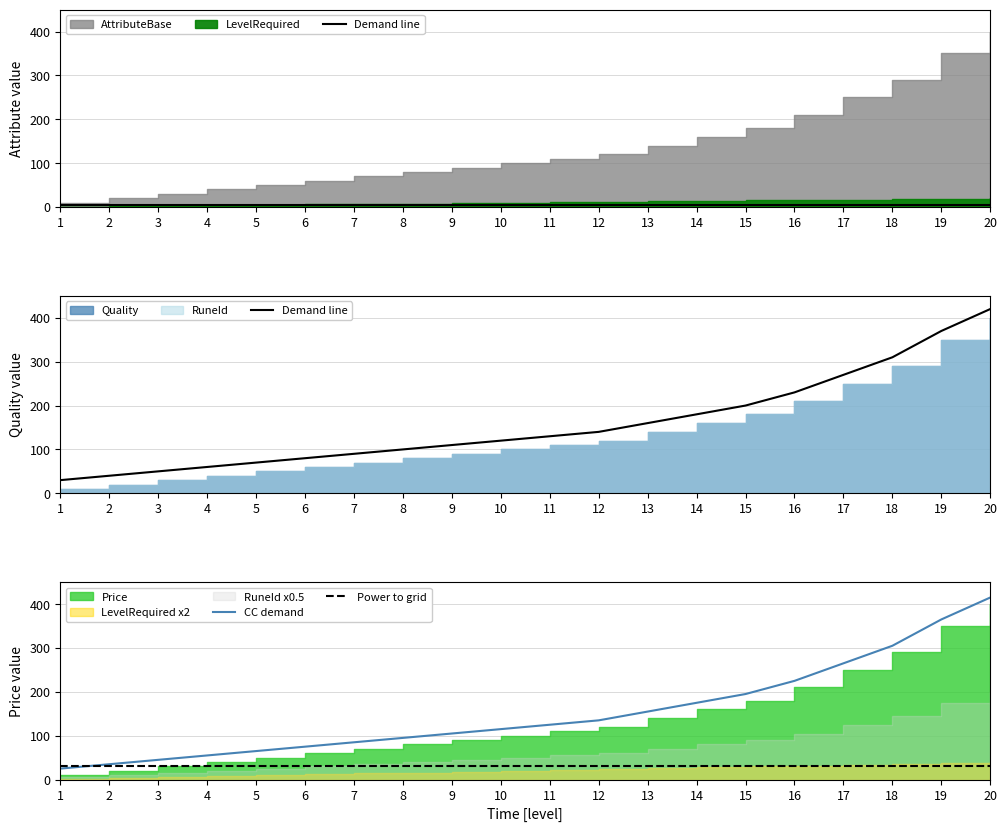

What is the maximum value for Power to grid?

30